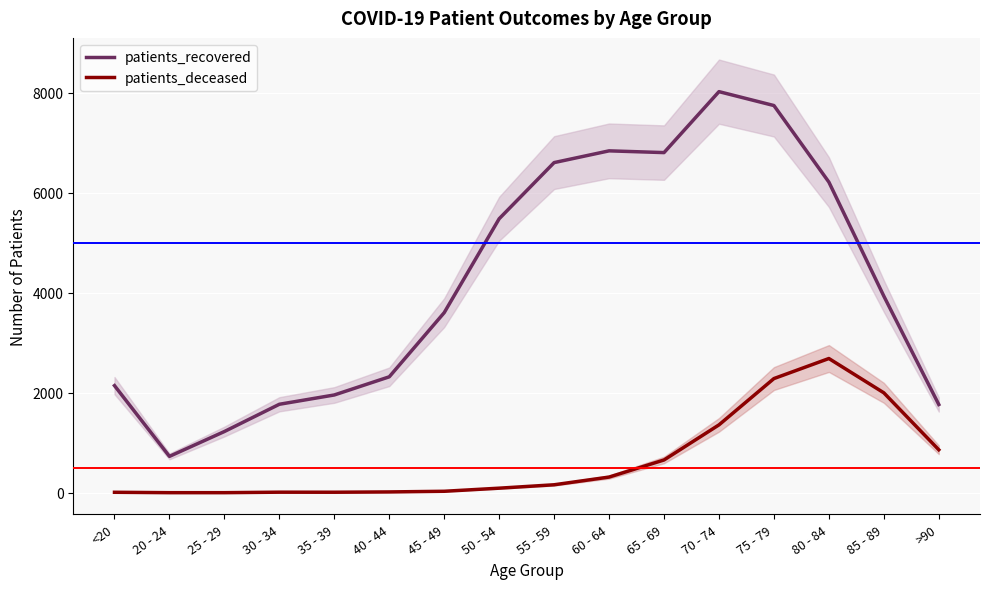

True or false: patients_deceased and patients_recovered cross at least once.

False